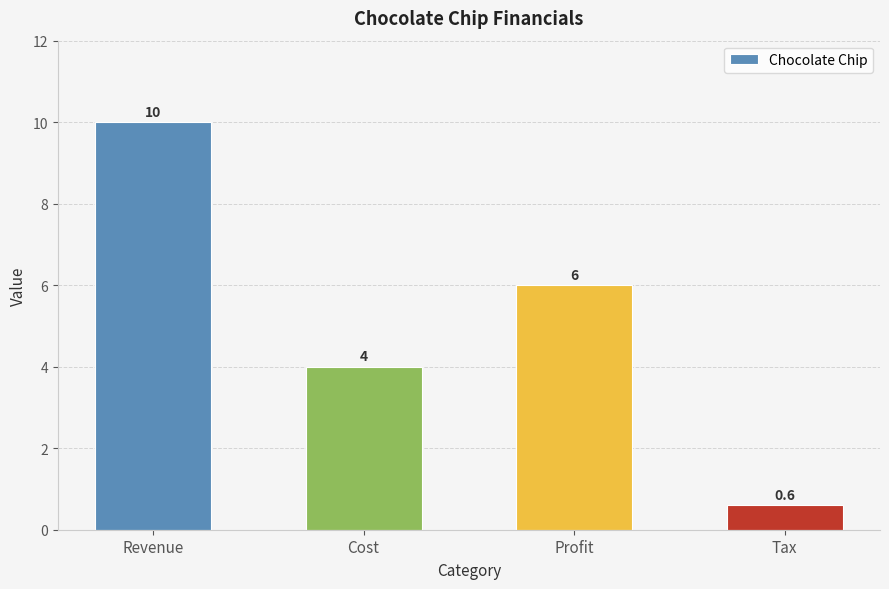

List the labels in order of value, smallest first.

Tax, Cost, Profit, Revenue